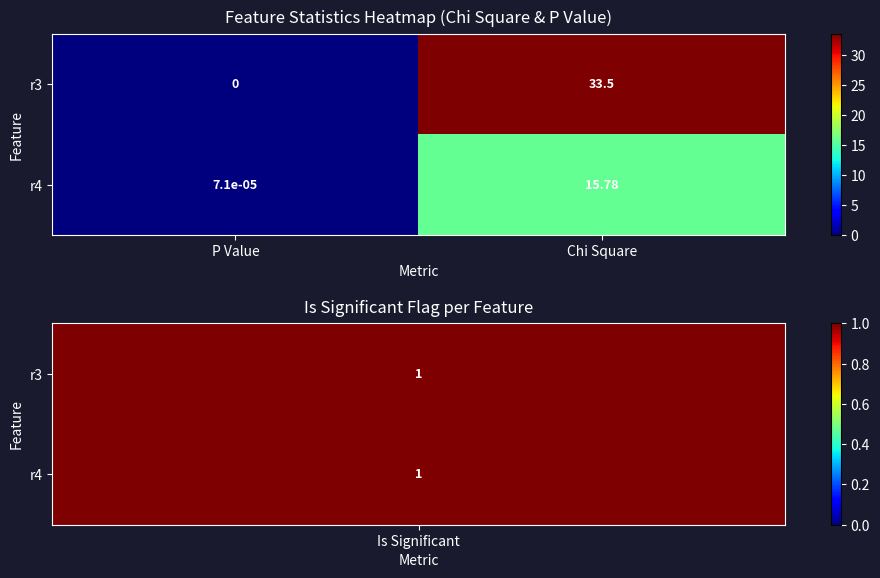

Which category has the highest value in the r3 series?

Chi Square